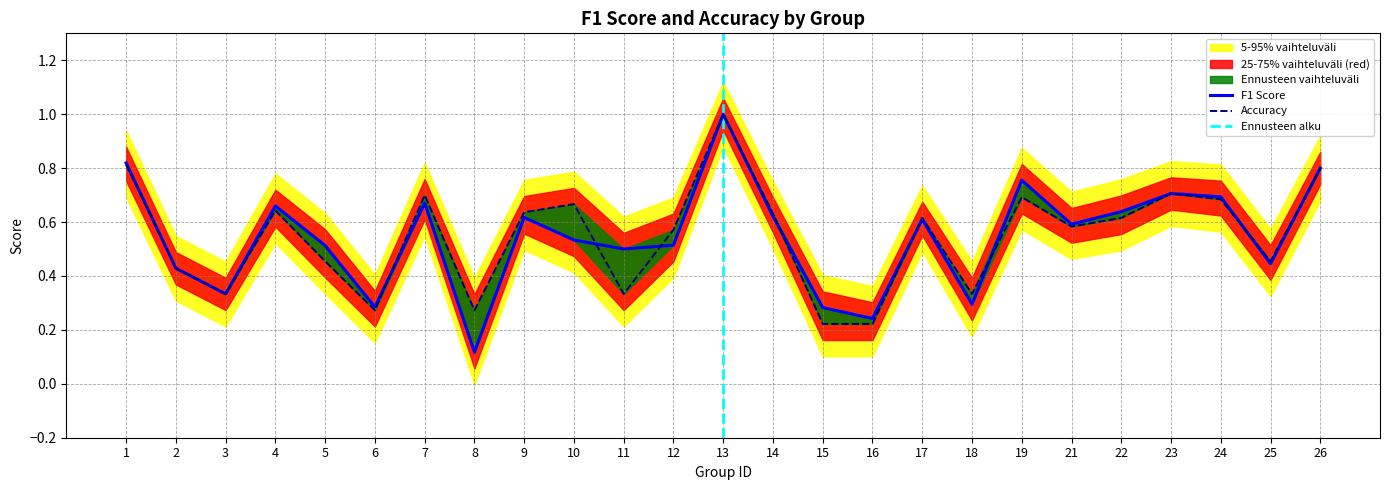

What is the value of the f1 point at the 3rd from the left?

0.3